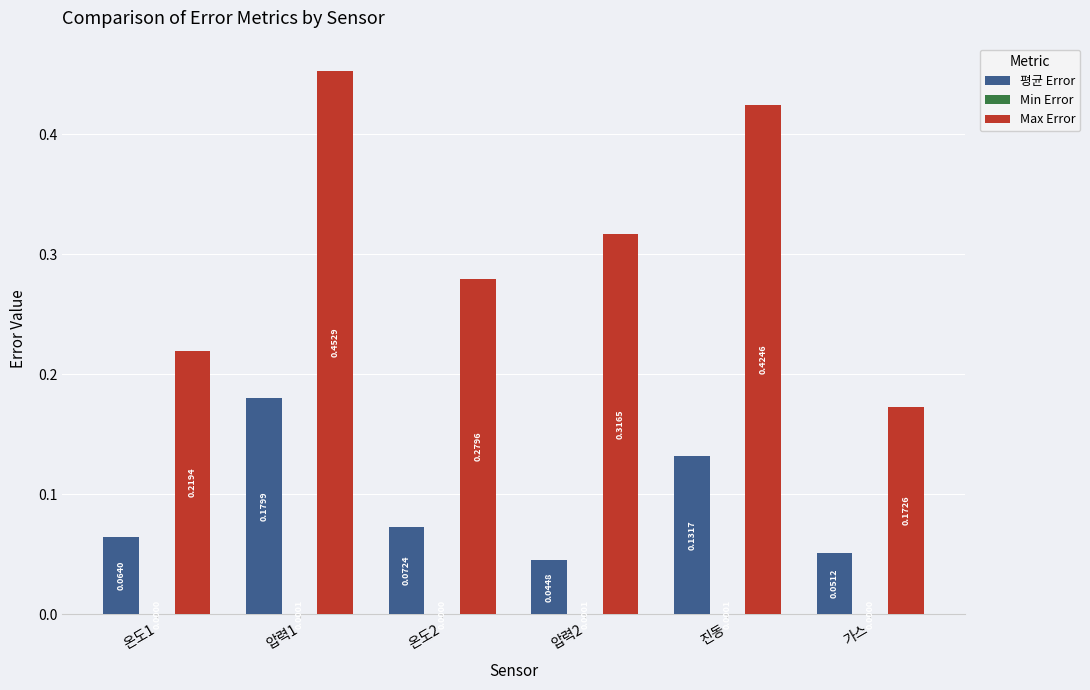

Which series has the largest total across all categories?

Max Error